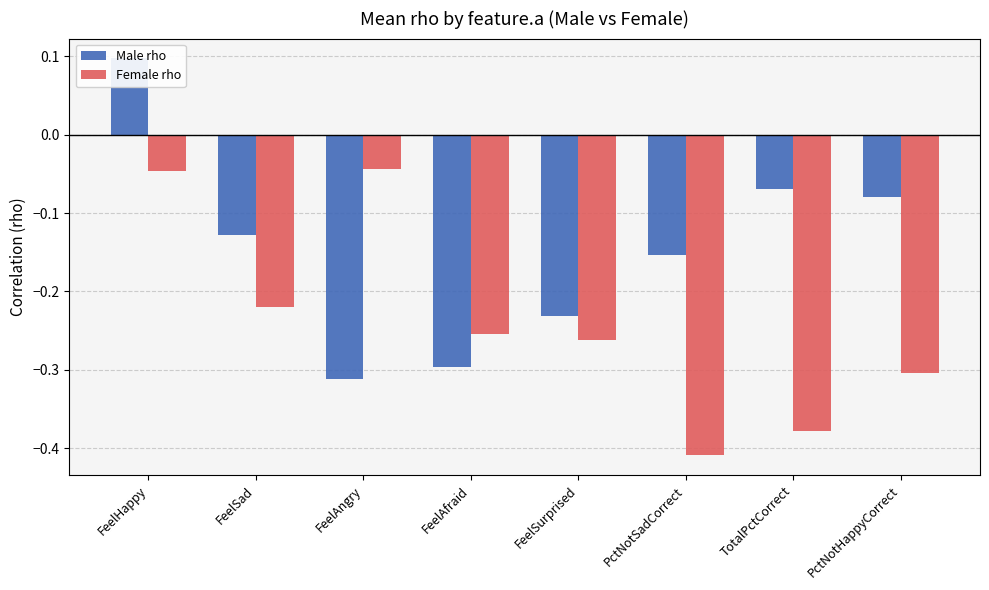

What is the sum of the Male rho values at TotalPctCorrect and PctNotHappyCorrect?

-0.1